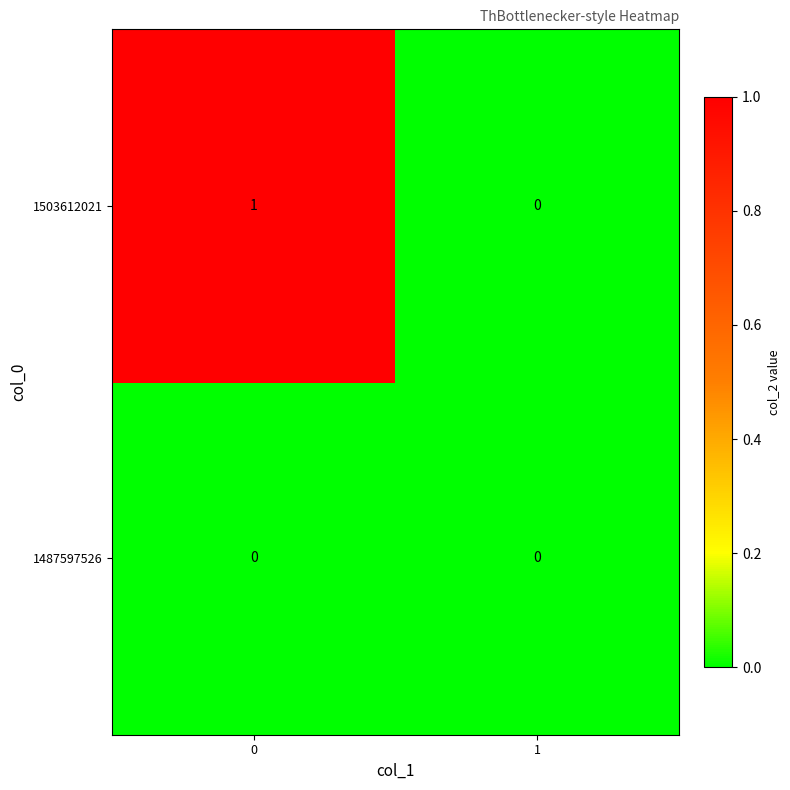

The 1487597526 series shows 0 at 0. True or false?

True